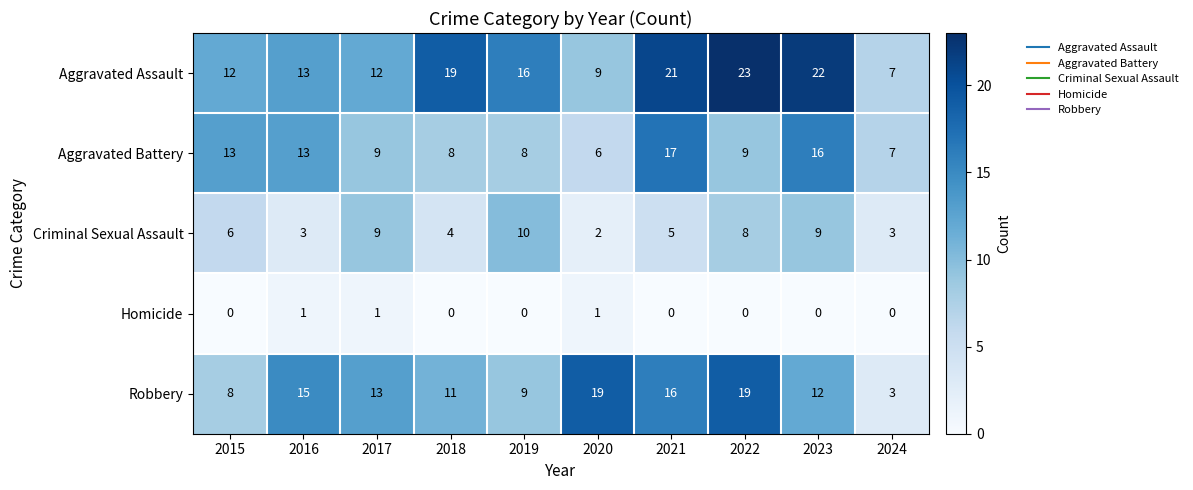

At how many categories does at least one series exceed 0?

10